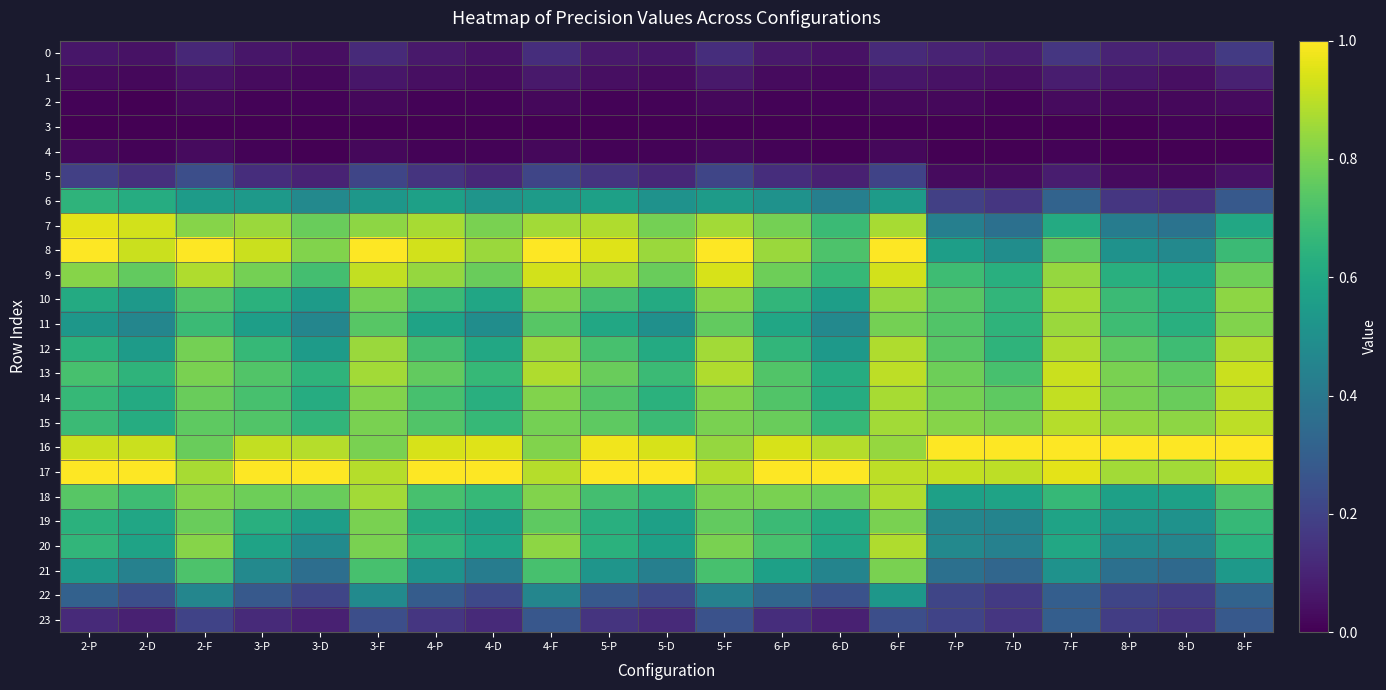

Reading left to right, what are all the values shown in this chart?

0: 2-P=0.1	2-D=0.1	2-F=0.1	3-P=0.1	3-D=0.0	3-F=0.1	4-P=0.1	4-D=0.1	4-F=0.1	5-P=0.1	5-D=0.1	5-F=0.1	6-P=0.1	6-D=0.1	6-F=0.1	7-P=0.1	7-D=0.1	7-F=0.2	8-P=0.1	8-D=0.1	8-F=0.2
1: 2-P=0.0	2-D=0.0	2-F=0.1	3-P=0.0	3-D=0.0	3-F=0.1	4-P=0.0	4-D=0.0	4-F=0.1	5-P=0.0	5-D=0.0	5-F=0.1	6-P=0.0	6-D=0.0	6-F=0.1	7-P=0.1	7-D=0.0	7-F=0.1	8-P=0.1	8-D=0.0	8-F=0.1
2: 2-P=0.0	2-D=0.0	2-F=0.0	3-P=0.0	3-D=0.0	3-F=0.0	4-P=0.0	4-D=0.0	4-F=0.0	5-P=0.0	5-D=0.0	5-F=0.0	6-P=0.0	6-D=0.0	6-F=0.0	7-P=0.0	7-D=0.0	7-F=0.0	8-P=0.0	8-D=0.0	8-F=0.0
3: 2-P=0.0	2-D=0.0	2-F=0.0	3-P=0.0	3-D=0.0	3-F=0.0	4-P=0.0	4-D=0.0	4-F=0.0	5-P=0.0	5-D=0.0	5-F=0.0	6-P=0.0	6-D=0.0	6-F=0.0	7-P=0.0	7-D=0.0	7-F=0.0	8-P=0.0	8-D=0.0	8-F=0.0
4: 2-P=0.0	2-D=0.0	2-F=0.0	3-P=0.0	3-D=0.0	3-F=0.0	4-P=0.0	4-D=0.0	4-F=0.0	5-P=0.0	5-D=0.0	5-F=0.0	6-P=0.0	6-D=0.0	6-F=0.0	7-P=0.0	7-D=0.0	7-F=0.0	8-P=0.0	8-D=0.0	8-F=0.0
5: 2-P=0.2	2-D=0.1	2-F=0.2	3-P=0.1	3-D=0.1	3-F=0.2	4-P=0.1	4-D=0.1	4-F=0.2	5-P=0.1	5-D=0.1	5-F=0.2	6-P=0.1	6-D=0.1	6-F=0.2	7-P=0.0	7-D=0.0	7-F=0.1	8-P=0.0	8-D=0.0	8-F=0.1
6: 2-P=0.7	2-D=0.6	2-F=0.6	3-P=0.5	3-D=0.5	3-F=0.5	4-P=0.6	4-D=0.5	4-F=0.6	5-P=0.6	5-D=0.5	5-F=0.6	6-P=0.5	6-D=0.4	6-F=0.6	7-P=0.2	7-D=0.2	7-F=0.3	8-P=0.2	8-D=0.1	8-F=0.3
7: 2-P=1.0	2-D=0.9	2-F=0.8	3-P=0.8	3-D=0.8	3-F=0.8	4-P=0.9	4-D=0.8	4-F=0.9	5-P=0.9	5-D=0.8	5-F=0.9	6-P=0.8	6-D=0.7	6-F=0.9	7-P=0.4	7-D=0.4	7-F=0.6	8-P=0.4	8-D=0.4	8-F=0.6
8: 2-P=1.0	2-D=0.9	2-F=1.0	3-P=0.9	3-D=0.8	3-F=1.0	4-P=0.9	4-D=0.8	4-F=1.0	5-P=0.9	5-D=0.8	5-F=1.0	6-P=0.8	6-D=0.7	6-F=1.0	7-P=0.6	7-D=0.5	7-F=0.8	8-P=0.5	8-D=0.5	8-F=0.7
9: 2-P=0.8	2-D=0.8	2-F=0.9	3-P=0.8	3-D=0.7	3-F=0.9	4-P=0.8	4-D=0.8	4-F=0.9	5-P=0.9	5-D=0.8	5-F=0.9	6-P=0.8	6-D=0.7	6-F=0.9	7-P=0.7	7-D=0.6	7-F=0.8	8-P=0.6	8-D=0.6	8-F=0.8
10: 2-P=0.6	2-D=0.5	2-F=0.7	3-P=0.6	3-D=0.6	3-F=0.8	4-P=0.7	4-D=0.6	4-F=0.8	5-P=0.7	5-D=0.6	5-F=0.8	6-P=0.7	6-D=0.6	6-F=0.8	7-P=0.7	7-D=0.7	7-F=0.9	8-P=0.7	8-D=0.6	8-F=0.8
11: 2-P=0.5	2-D=0.5	2-F=0.7	3-P=0.6	3-D=0.5	3-F=0.7	4-P=0.6	4-D=0.5	4-F=0.7	5-P=0.6	5-D=0.5	5-F=0.8	6-P=0.6	6-D=0.5	6-F=0.8	7-P=0.7	7-D=0.7	7-F=0.8	8-P=0.7	8-D=0.6	8-F=0.8
12: 2-P=0.6	2-D=0.6	2-F=0.8	3-P=0.7	3-D=0.6	3-F=0.8	4-P=0.7	4-D=0.6	4-F=0.8	5-P=0.7	5-D=0.6	5-F=0.9	6-P=0.7	6-D=0.5	6-F=0.9	7-P=0.7	7-D=0.7	7-F=0.9	8-P=0.8	8-D=0.7	8-F=0.9
13: 2-P=0.7	2-D=0.7	2-F=0.8	3-P=0.7	3-D=0.7	3-F=0.9	4-P=0.8	4-D=0.7	4-F=0.9	5-P=0.8	5-D=0.7	5-F=0.9	6-P=0.7	6-D=0.6	6-F=0.9	7-P=0.8	7-D=0.7	7-F=0.9	8-P=0.8	8-D=0.8	8-F=0.9
14: 2-P=0.7	2-D=0.6	2-F=0.8	3-P=0.7	3-D=0.6	3-F=0.8	4-P=0.7	4-D=0.6	4-F=0.8	5-P=0.7	5-D=0.6	5-F=0.8	6-P=0.7	6-D=0.6	6-F=0.9	7-P=0.8	7-D=0.8	7-F=0.9	8-P=0.8	8-D=0.8	8-F=0.9
15: 2-P=0.7	2-D=0.6	2-F=0.8	3-P=0.7	3-D=0.7	3-F=0.8	4-P=0.7	4-D=0.7	4-F=0.8	5-P=0.8	5-D=0.7	5-F=0.8	6-P=0.8	6-D=0.7	6-F=0.9	7-P=0.8	7-D=0.8	7-F=0.9	8-P=0.8	8-D=0.8	8-F=0.9
16: 2-P=0.9	2-D=0.9	2-F=0.8	3-P=0.9	3-D=0.9	3-F=0.8	4-P=0.9	4-D=0.9	4-F=0.8	5-P=1.0	5-D=0.9	5-F=0.8	6-P=0.9	6-D=0.9	6-F=0.8	7-P=1.0	7-D=1.0	7-F=1.0	8-P=1.0	8-D=1.0	8-F=1.0
17: 2-P=1.0	2-D=1.0	2-F=0.9	3-P=1.0	3-D=1.0	3-F=0.9	4-P=1.0	4-D=1.0	4-F=0.9	5-P=1.0	5-D=1.0	5-F=0.9	6-P=1.0	6-D=1.0	6-F=0.9	7-P=0.9	7-D=0.9	7-F=1.0	8-P=0.9	8-D=0.9	8-F=0.9
18: 2-P=0.7	2-D=0.7	2-F=0.8	3-P=0.8	3-D=0.8	3-F=0.9	4-P=0.7	4-D=0.7	4-F=0.8	5-P=0.7	5-D=0.7	5-F=0.8	6-P=0.8	6-D=0.8	6-F=0.9	7-P=0.6	7-D=0.6	7-F=0.7	8-P=0.6	8-D=0.6	8-F=0.7
19: 2-P=0.6	2-D=0.6	2-F=0.8	3-P=0.6	3-D=0.6	3-F=0.8	4-P=0.6	4-D=0.6	4-F=0.8	5-P=0.6	5-D=0.6	5-F=0.8	6-P=0.7	6-D=0.6	6-F=0.8	7-P=0.5	7-D=0.5	7-F=0.6	8-P=0.5	8-D=0.5	8-F=0.7
20: 2-P=0.7	2-D=0.6	2-F=0.8	3-P=0.6	3-D=0.5	3-F=0.8	4-P=0.7	4-D=0.6	4-F=0.8	5-P=0.6	5-D=0.6	5-F=0.8	6-P=0.7	6-D=0.6	6-F=0.9	7-P=0.5	7-D=0.4	7-F=0.6	8-P=0.5	8-D=0.5	8-F=0.6
21: 2-P=0.5	2-D=0.4	2-F=0.7	3-P=0.5	3-D=0.4	3-F=0.7	4-P=0.5	4-D=0.4	4-F=0.7	5-P=0.5	5-D=0.4	5-F=0.7	6-P=0.6	6-D=0.5	6-F=0.8	7-P=0.4	7-D=0.3	7-F=0.5	8-P=0.4	8-D=0.3	8-F=0.5
22: 2-P=0.3	2-D=0.2	2-F=0.5	3-P=0.3	3-D=0.2	3-F=0.5	4-P=0.3	4-D=0.2	4-F=0.5	5-P=0.3	5-D=0.2	5-F=0.4	6-P=0.3	6-D=0.2	6-F=0.5	7-P=0.2	7-D=0.2	7-F=0.3	8-P=0.2	8-D=0.2	8-F=0.3
23: 2-P=0.1	2-D=0.1	2-F=0.2	3-P=0.1	3-D=0.1	3-F=0.2	4-P=0.2	4-D=0.1	4-F=0.3	5-P=0.1	5-D=0.1	5-F=0.2	6-P=0.1	6-D=0.1	6-F=0.2	7-P=0.2	7-D=0.2	7-F=0.3	8-P=0.2	8-D=0.1	8-F=0.3